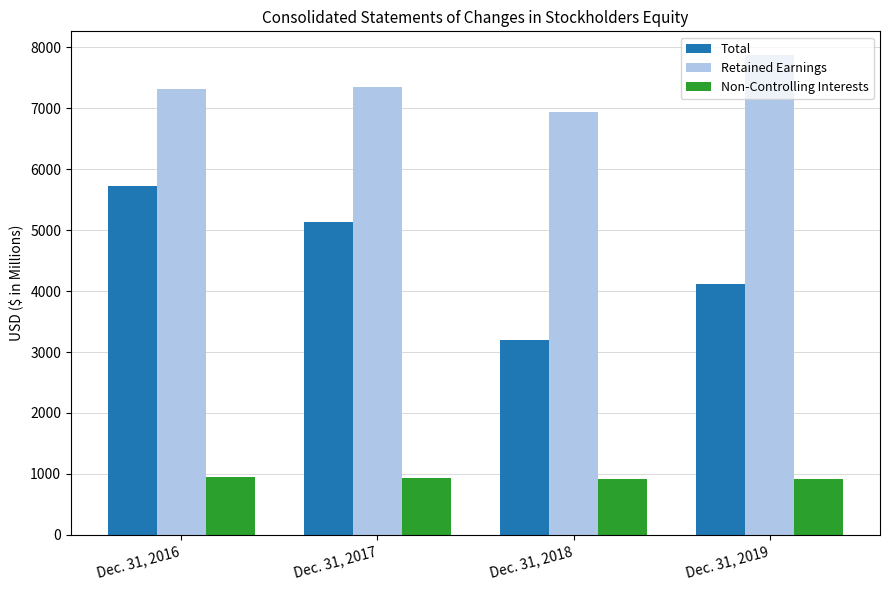

What is the difference between the highest and lowest values at Dec. 31, 2016?

6359